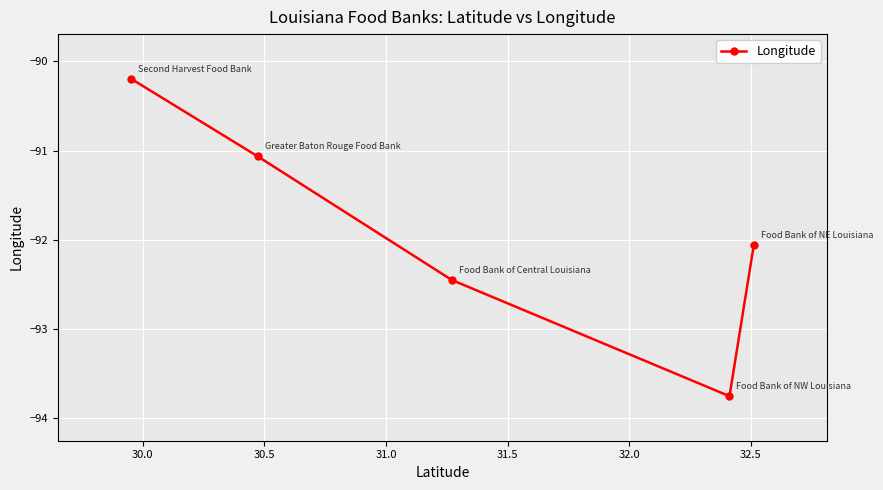

What is the average value?

-91.9